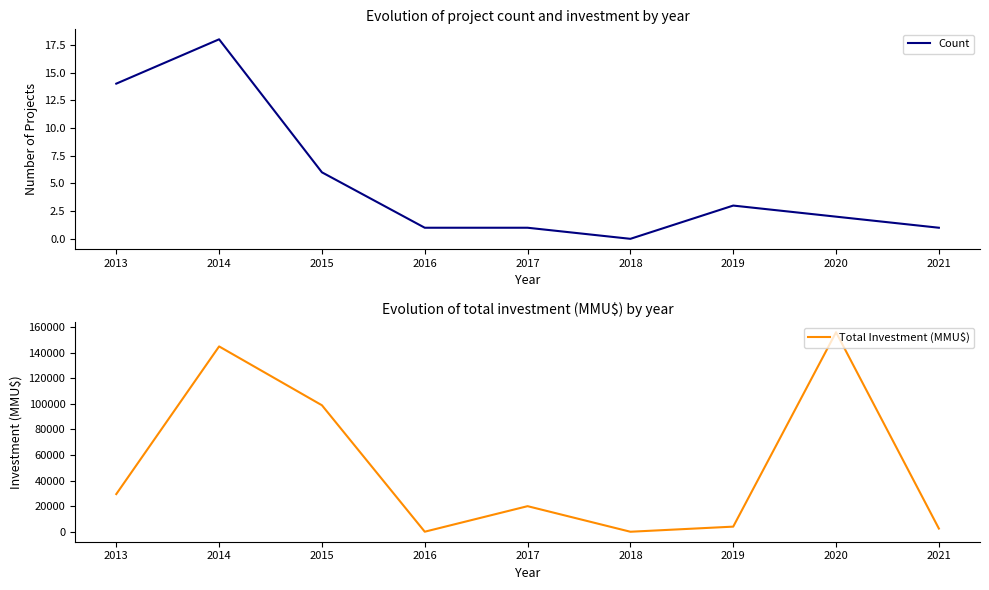

At which label does Count reach its minimum?

2018